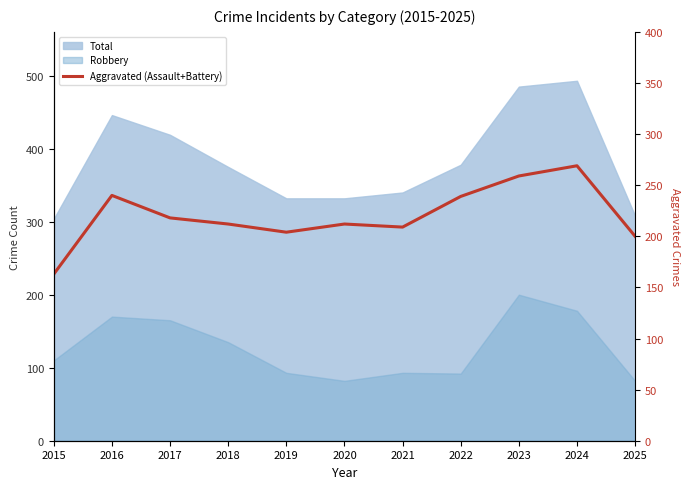

How many data points does each series have?

11